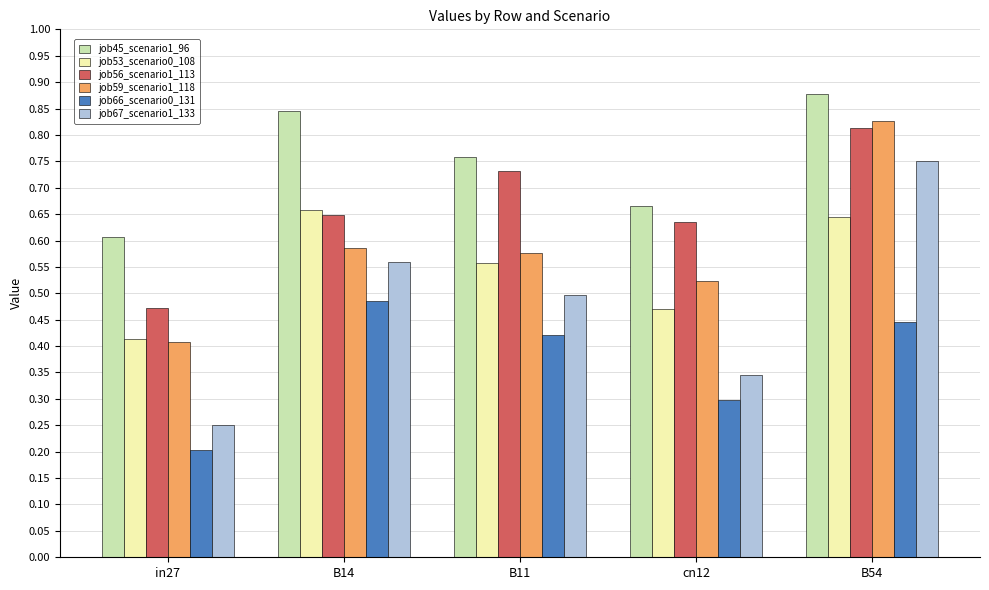

What is the label of the 1st bar from the left?

in27